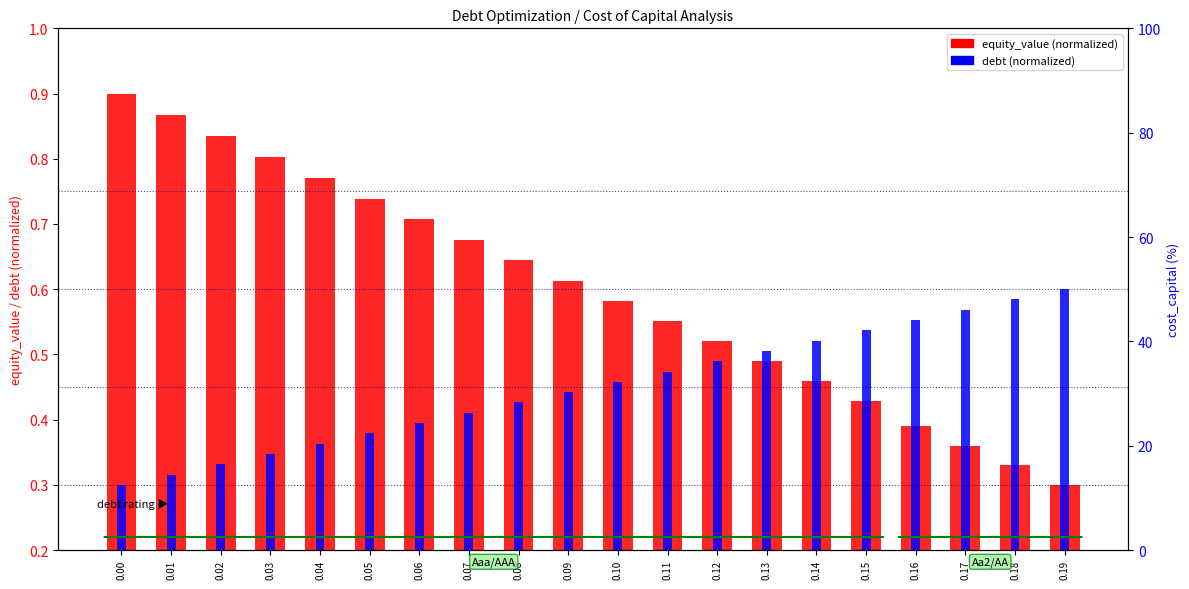

Which series has the widest spread of values?

equity_value (normalized)